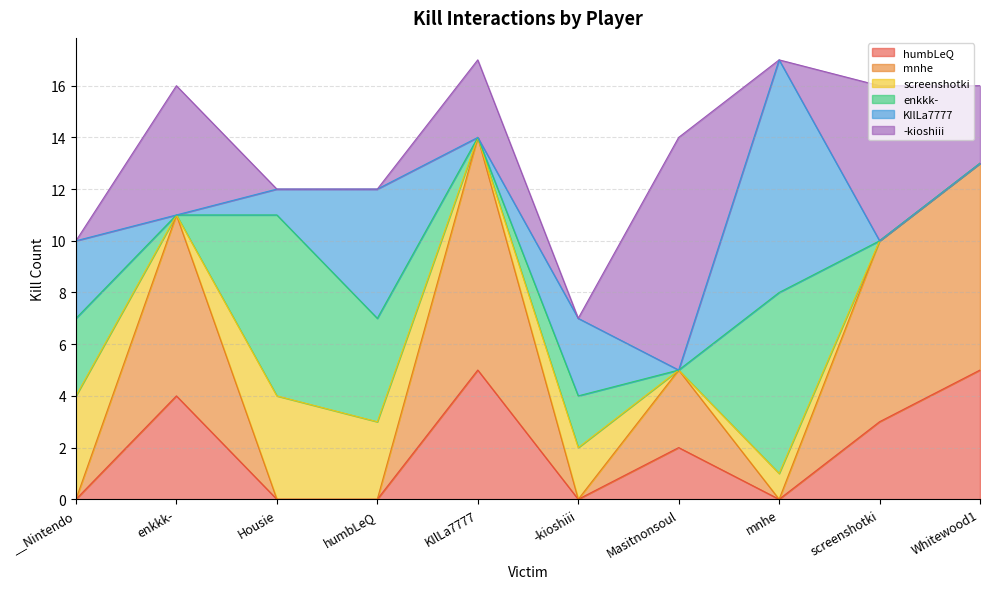

How many data points in KIlLa7777 are above 1?

4